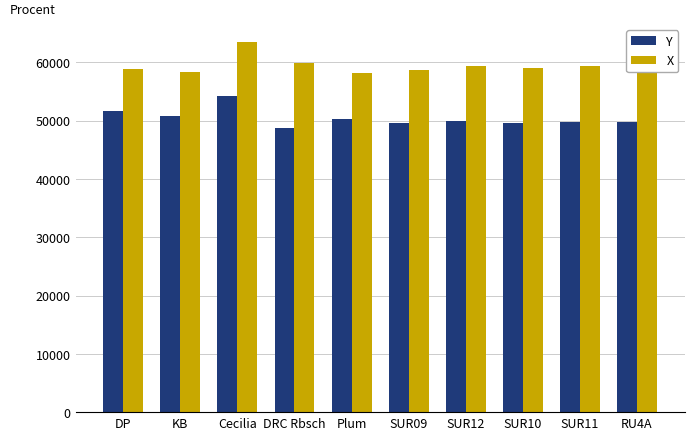

Rank the series by their maximum value, from lowest to highest.

Y, X